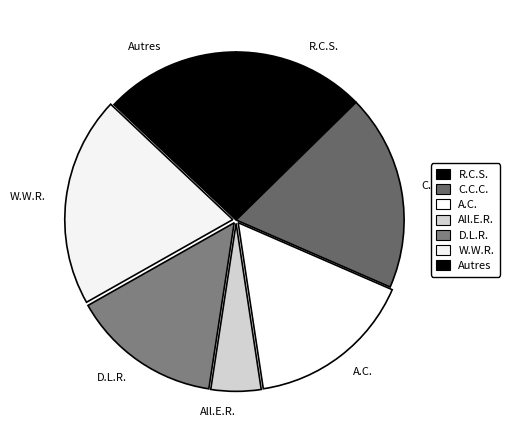

Does any single category account for the majority?

No